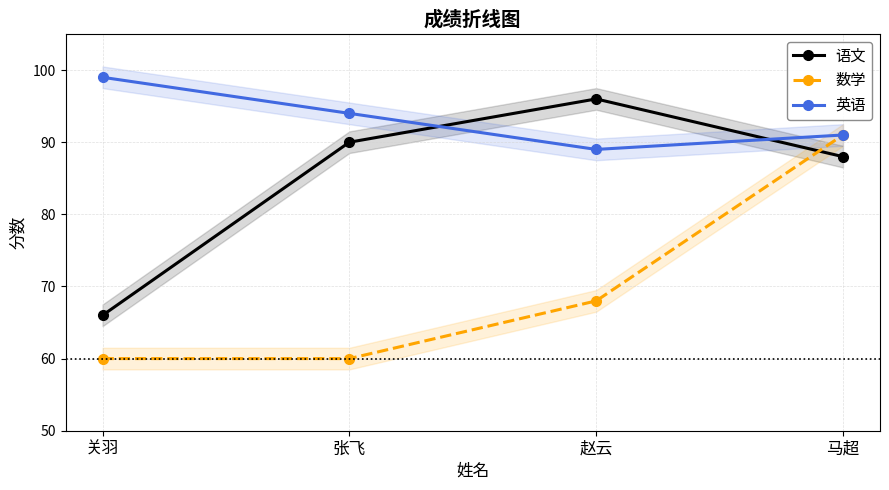

Reading left to right, list all the values displayed in this chart.

语文: 66	90	96	88
数学: 60	60	68	91
英语: 99	94	89	91